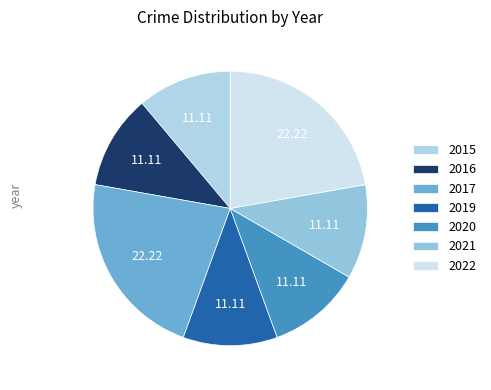

To the nearest percent, what portion does 2020 represent?

11%